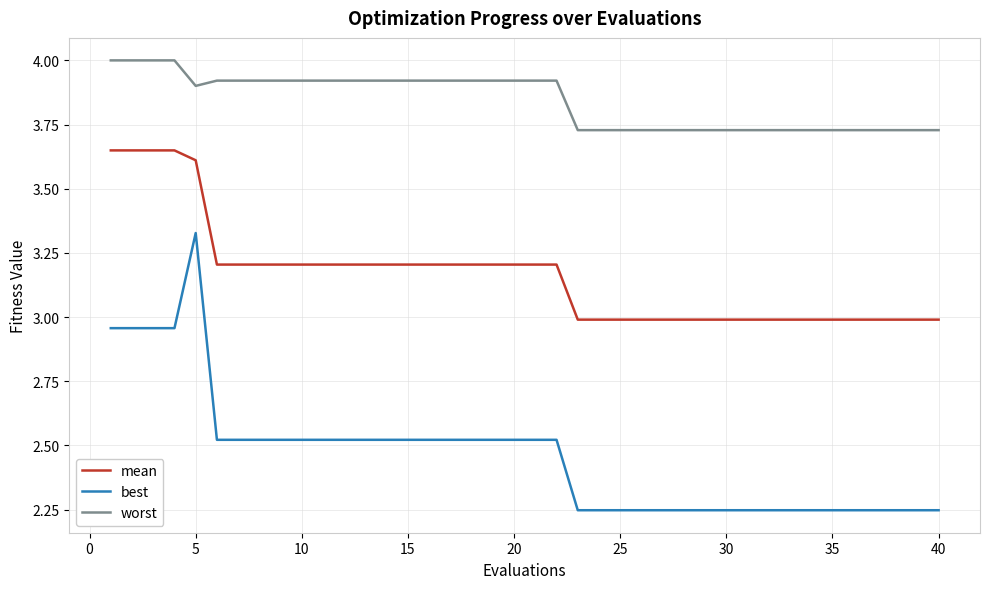

Which series has the largest total across all categories?

worst